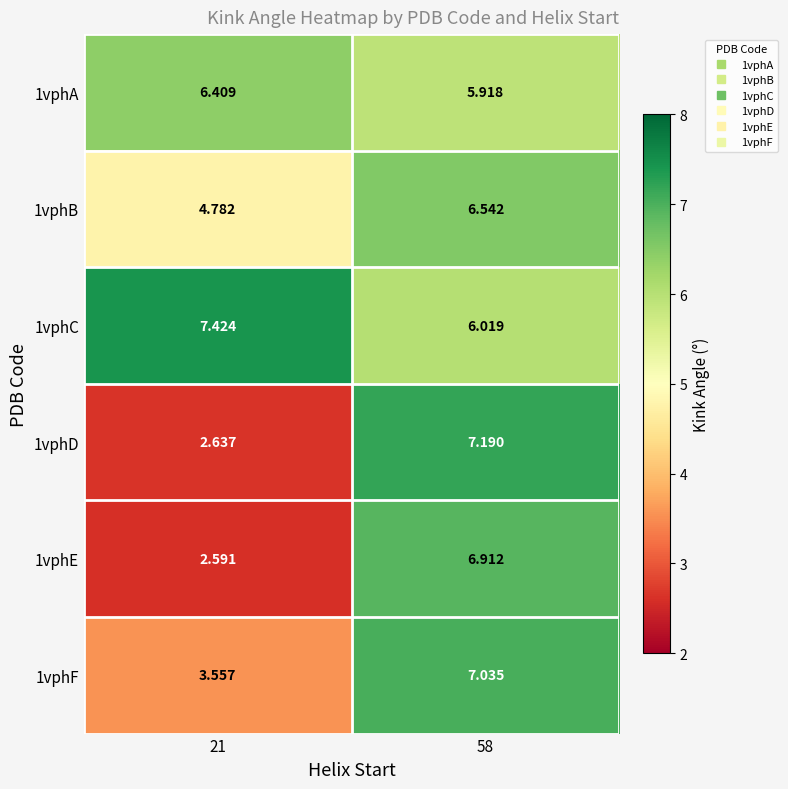

Is the value of 1vphF at 21 greater than the value of 1vphE at 21?

Yes